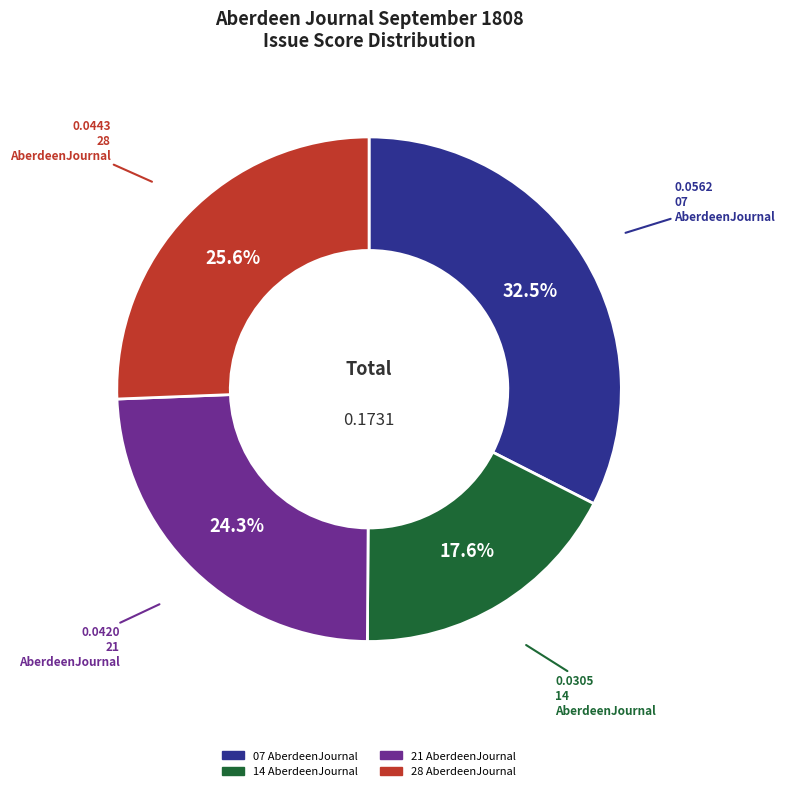

To the nearest percent, what is the difference between the largest and smallest slice percentages?

15%